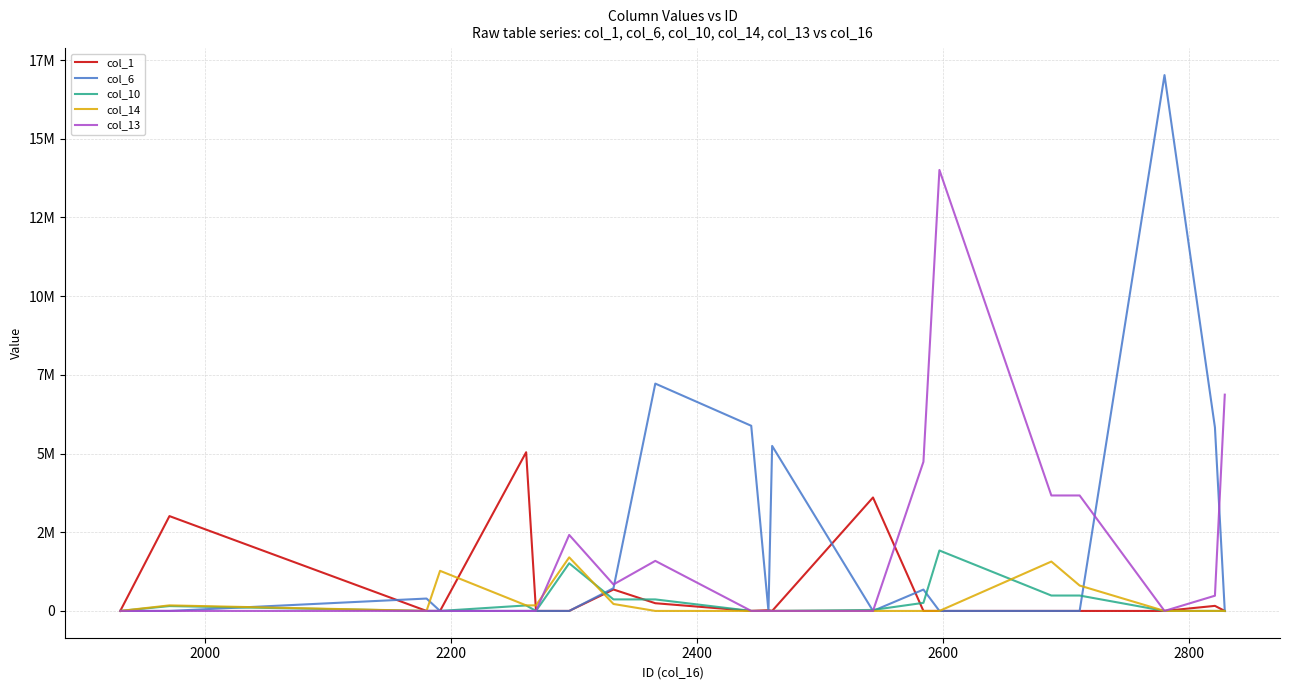

How many interior local valleys does the col_10 series have?

2